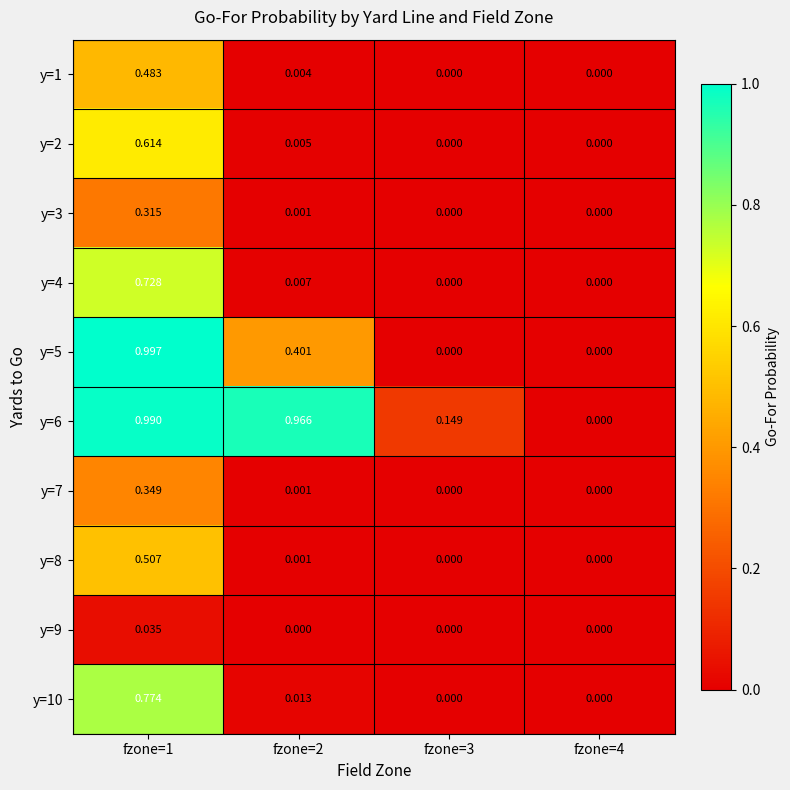

Rank the series at fzone=1 from highest to lowest value.

y=5, y=6, y=10, y=4, y=2, y=8, y=1, y=7, y=3, y=9